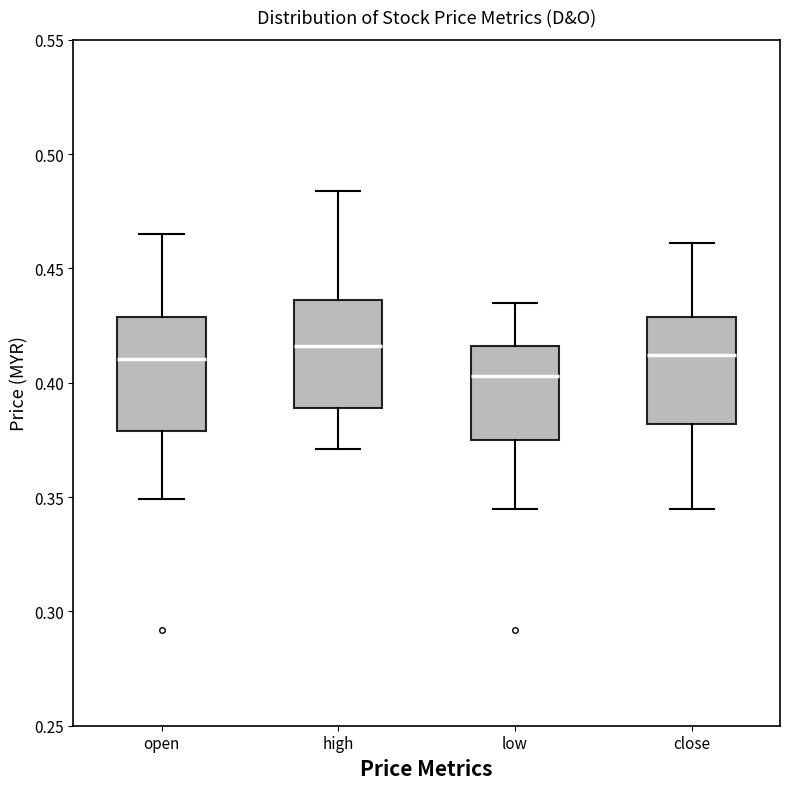

Which box's median line is the lowest?

low